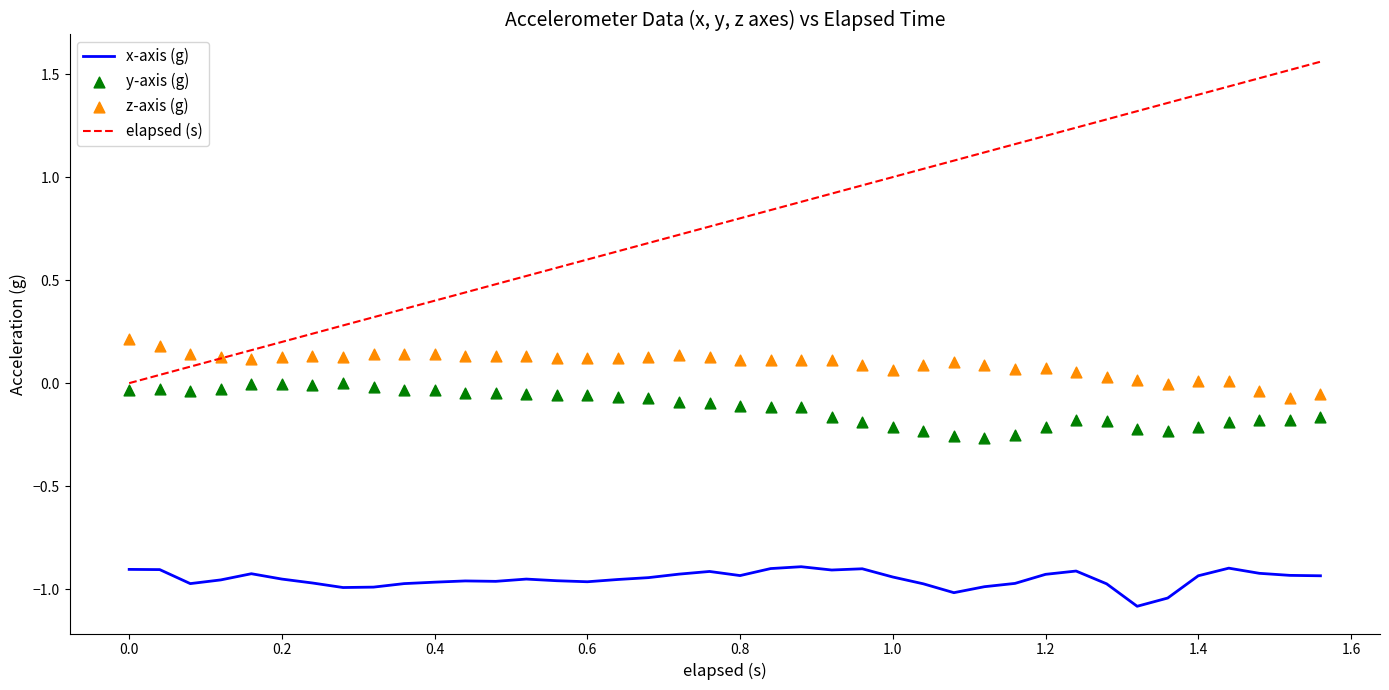

Which series has the largest total across all categories?

elapsed (s)